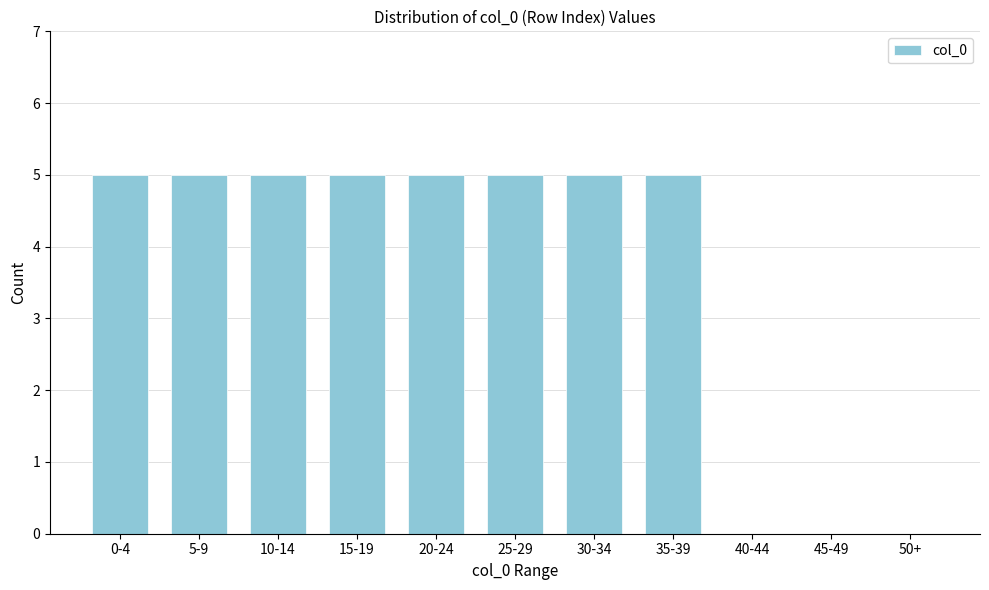

Reading left to right, what are all the values shown in this chart?

0-4=5	5-9=5	10-14=5	15-19=5	20-24=5	25-29=5	30-34=5	35-39=5	40-44=0	45-49=0	50+=0